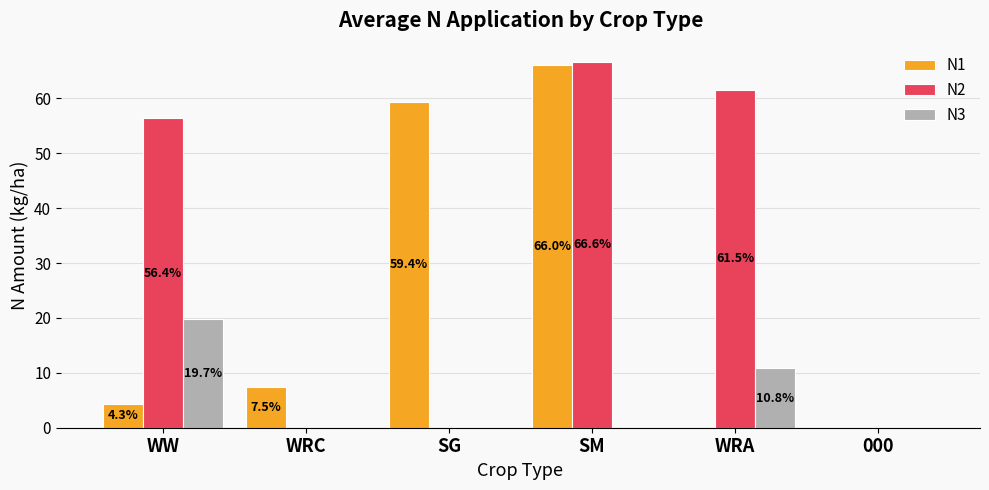

Between WRC and SM, which series saw the biggest shift?

N2